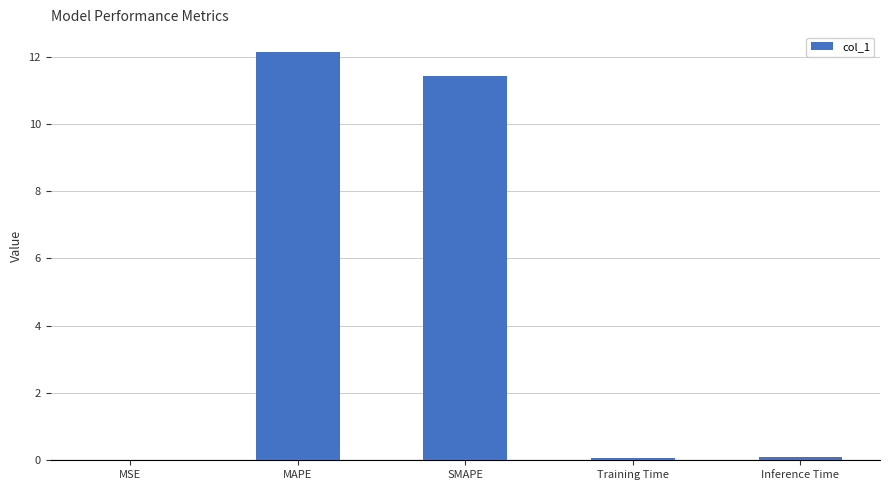

Which label corresponds to the largest value in the chart?

MAPE